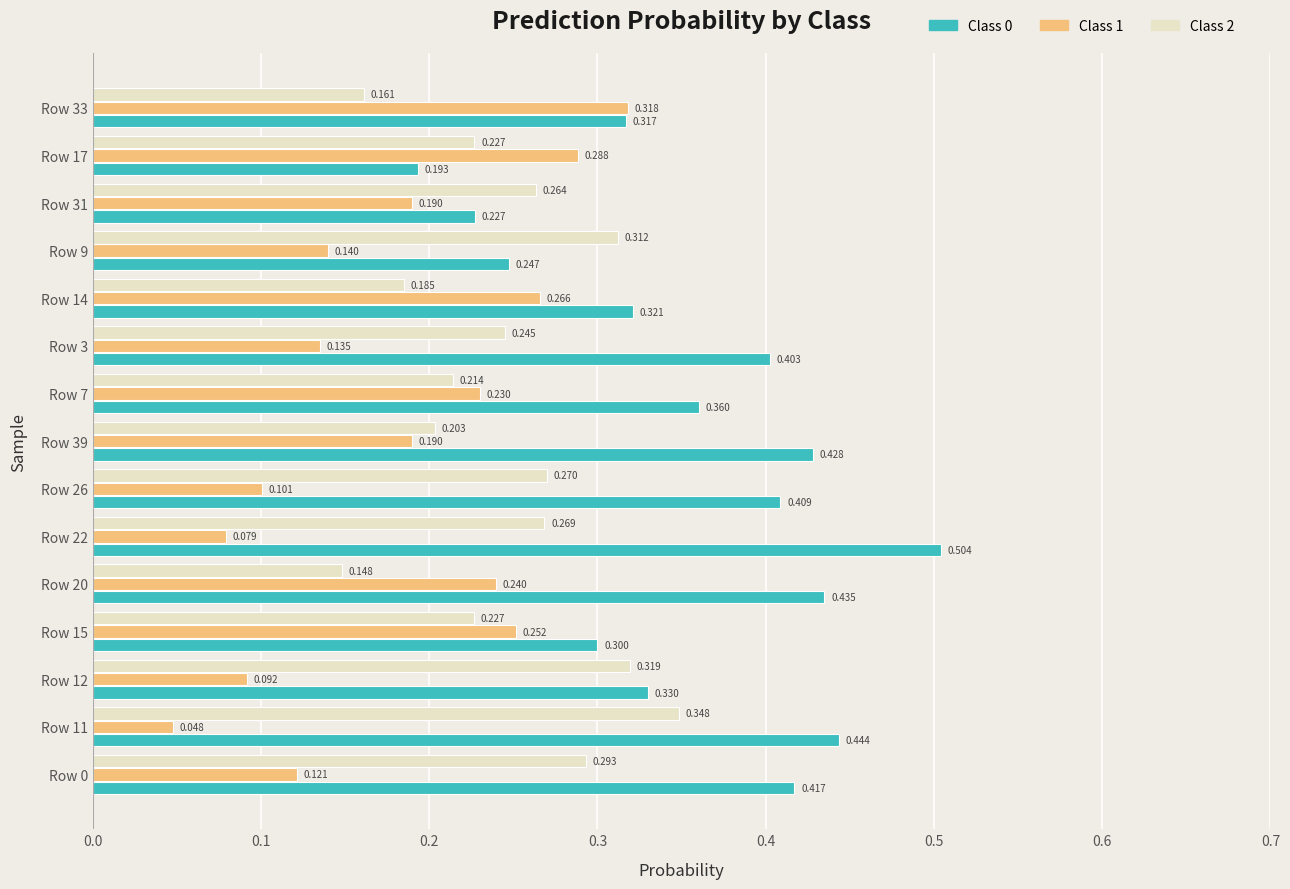

At which category is the sum across all series the highest?

Row 22